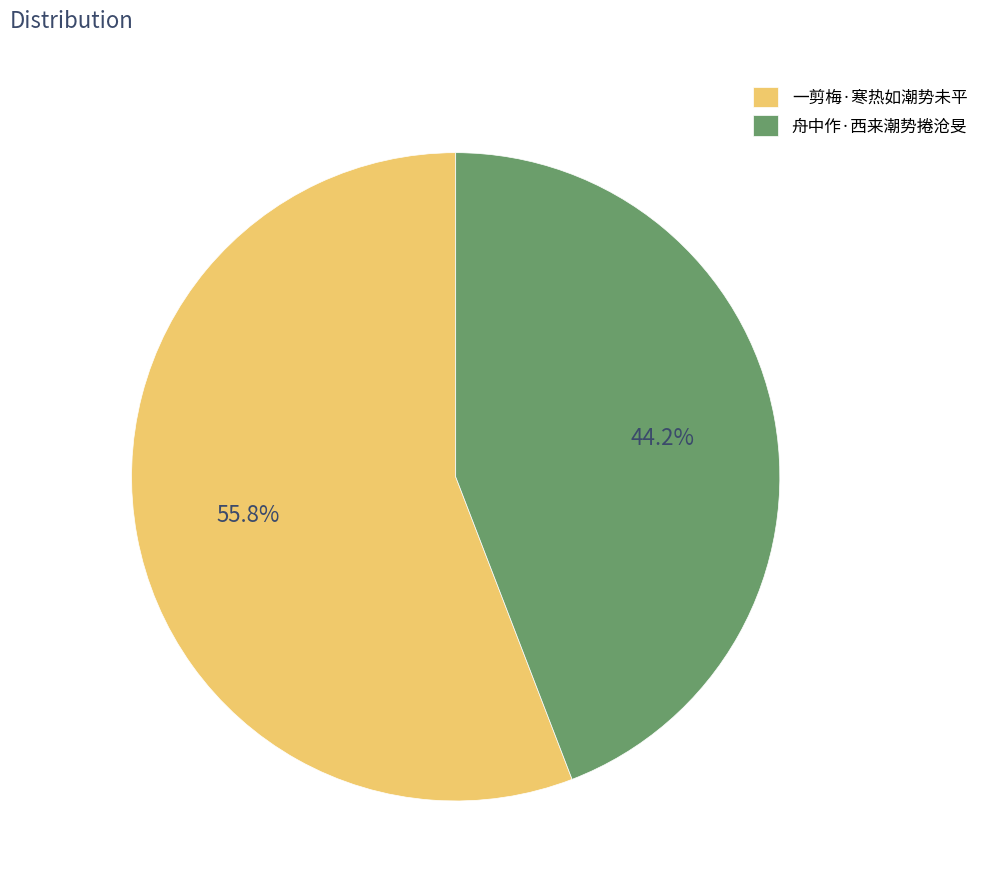

To the nearest percent, what portion does 一剪梅·寒热如潮势未平 represent?

56%